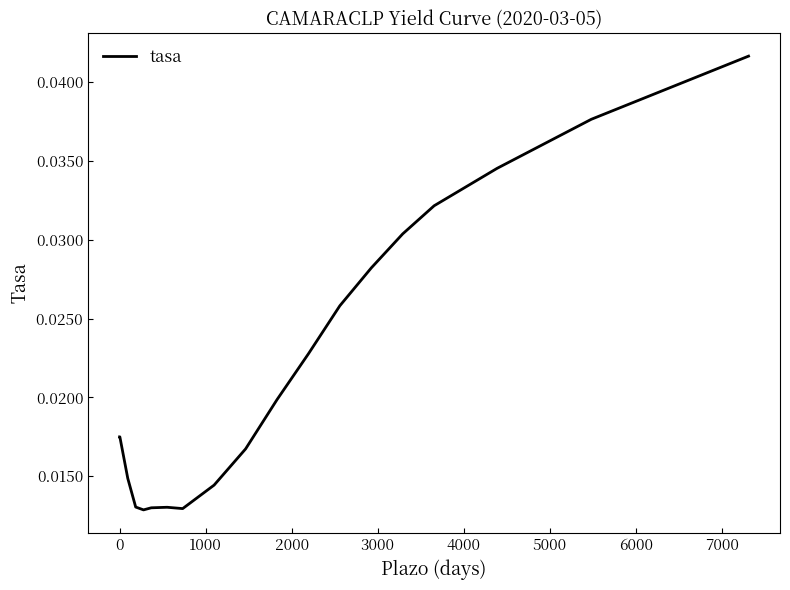

Does the chart have visible grid lines?

No